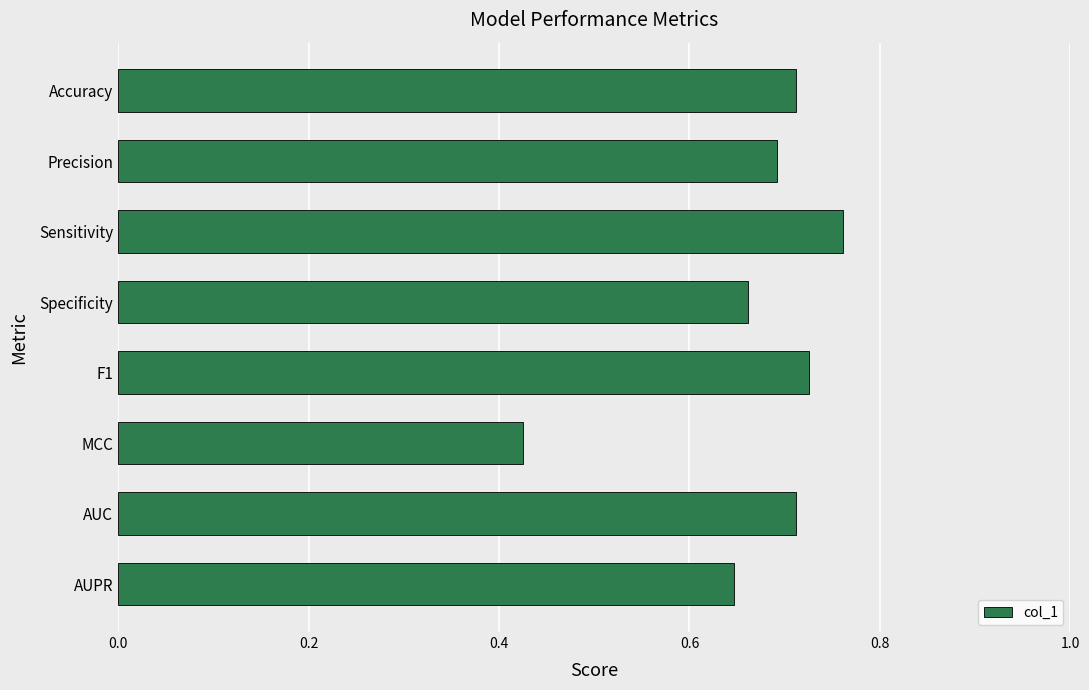

Between AUPR and MCC, which is larger?

AUPR